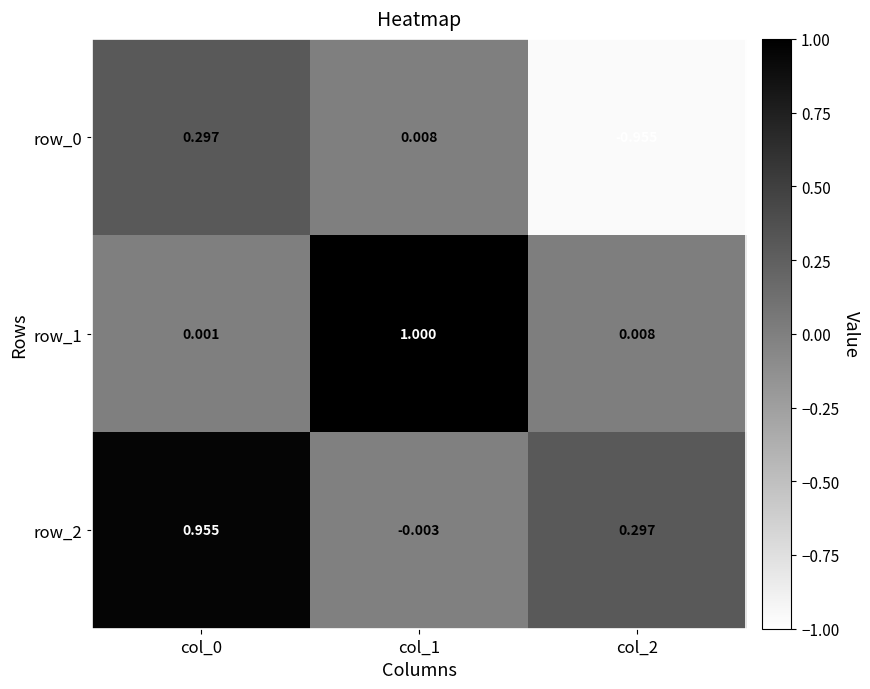

Which category has the highest value across all series?

col_1